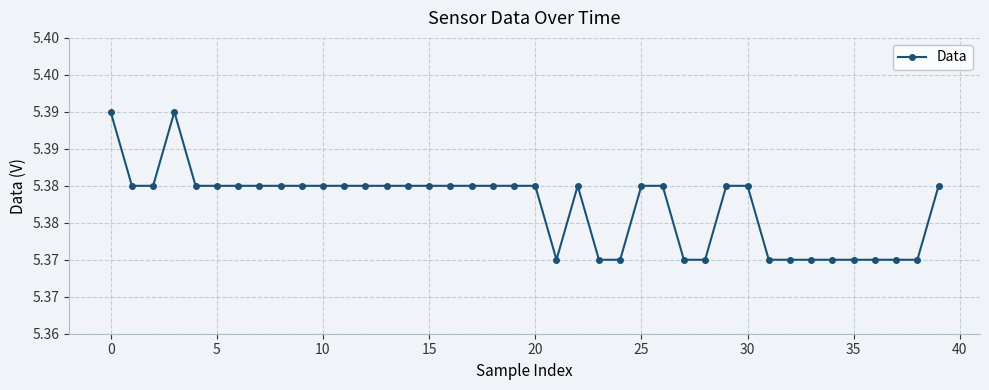

True or false: the data has more than 0 interior local peaks.

True